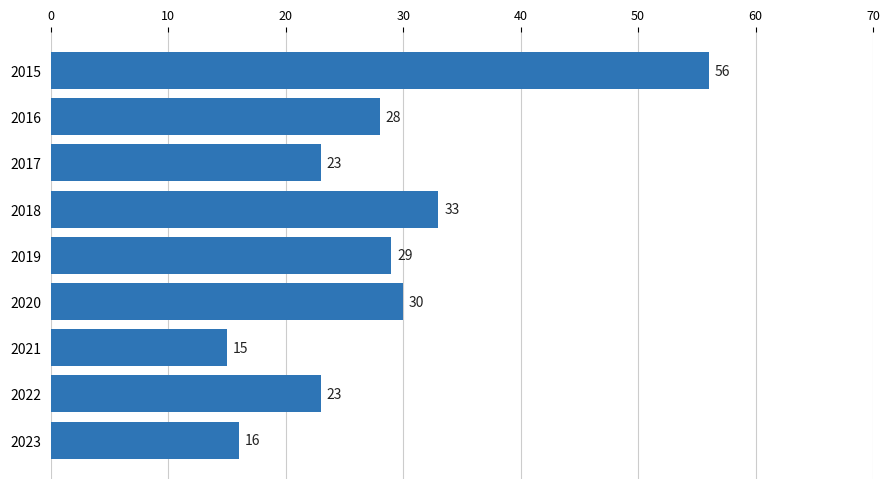

What is the difference between the maximum and second lowest values?

40